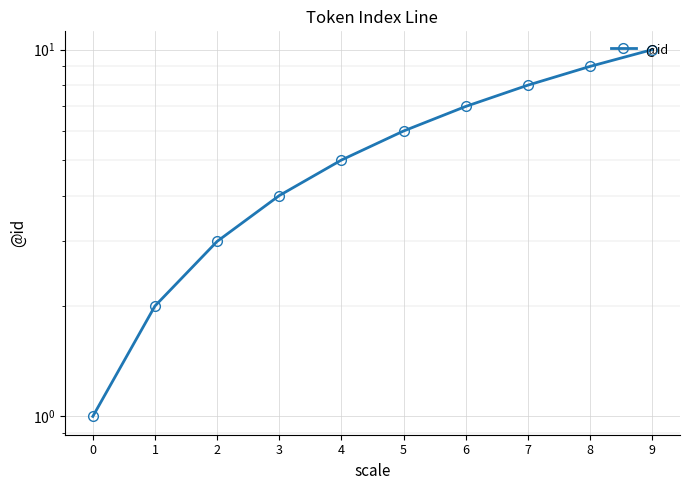

How many data points are less than 6?

5